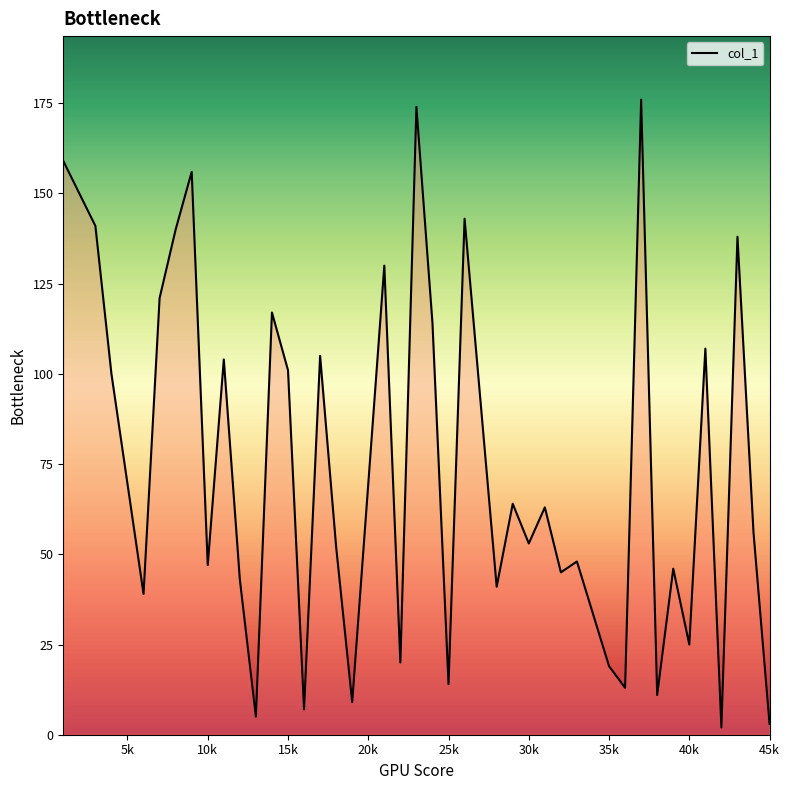

What is the maximum value shown in the chart?

176